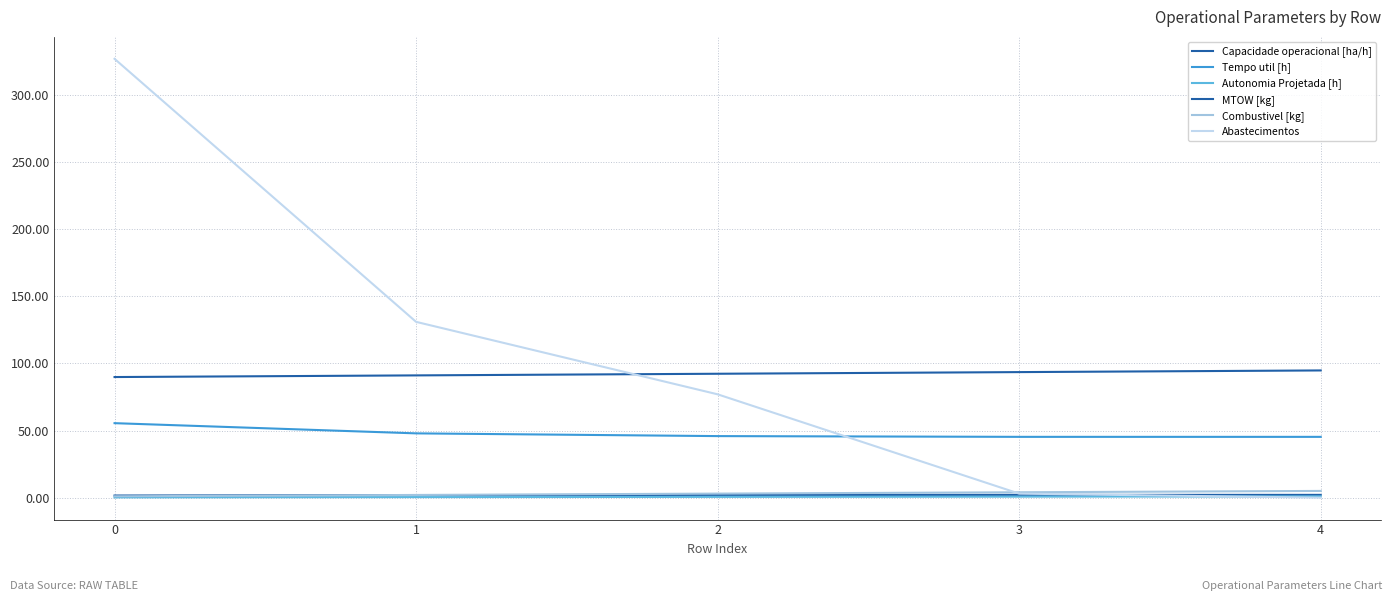

Is this an area chart (filled region under the line)?

No